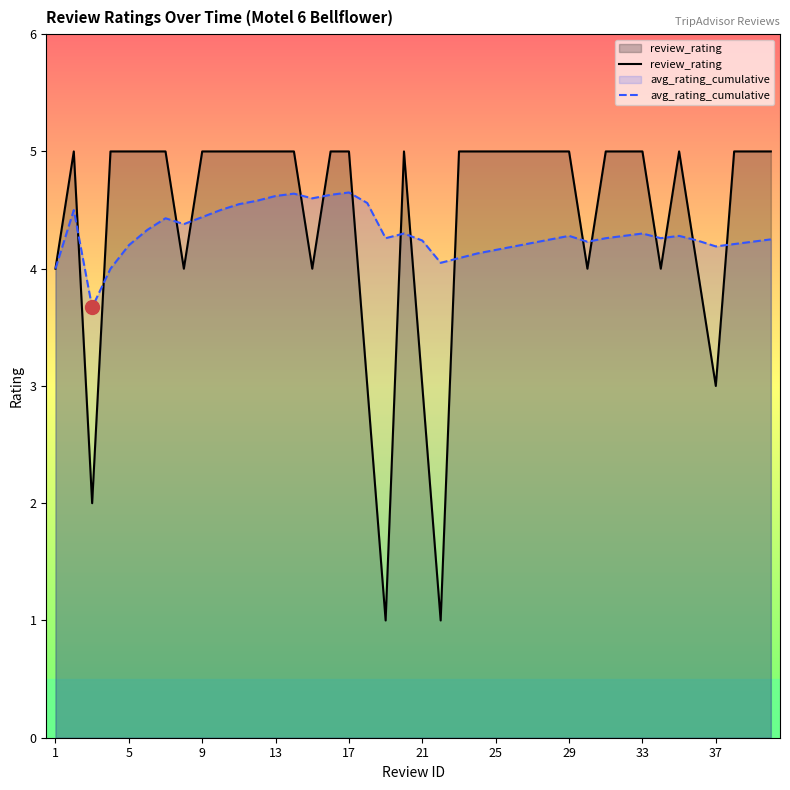

What is the difference between the maximum and minimum values in the avg_rating_cumulative series?

1.0